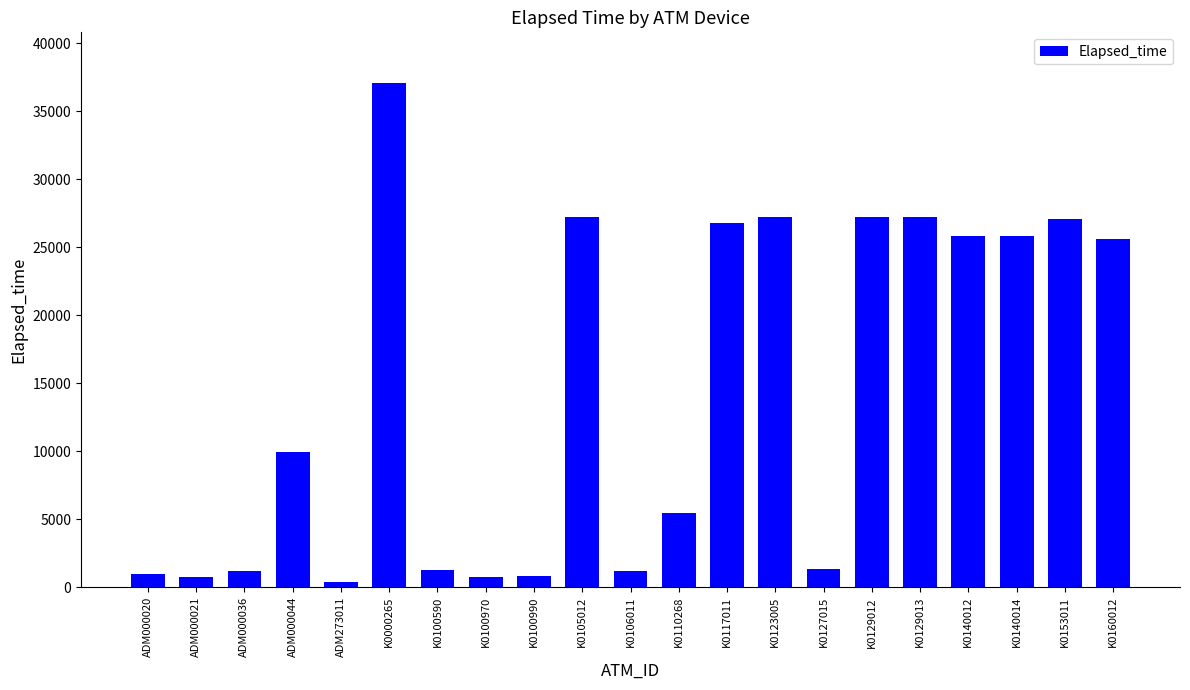

What is the difference between the second highest and second lowest values?

26474